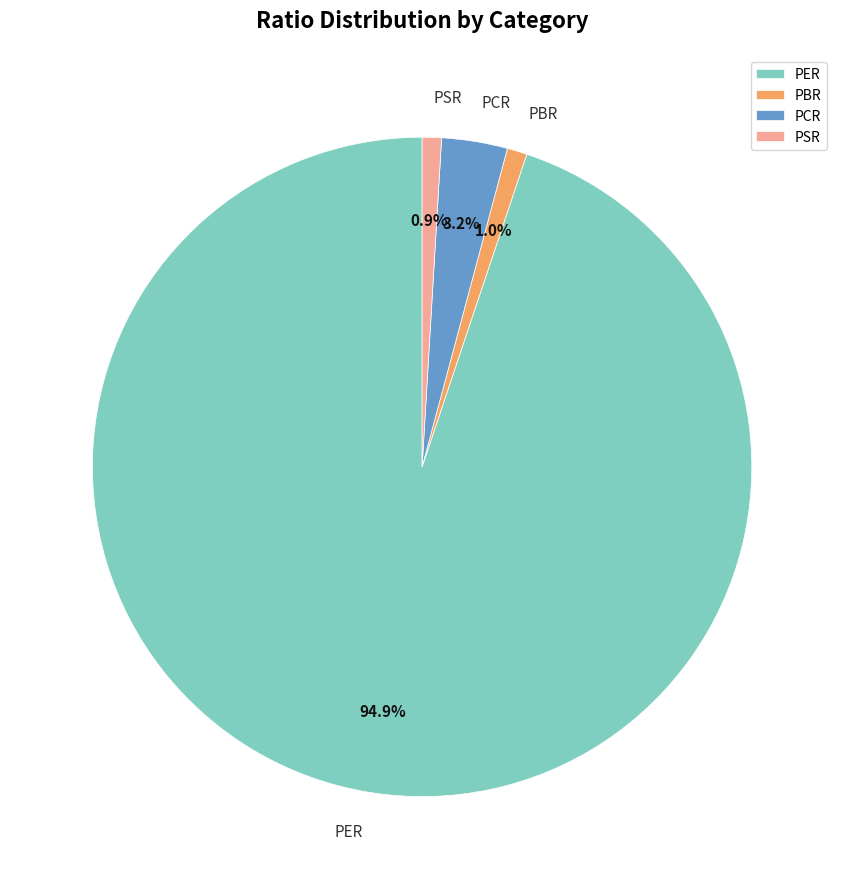

What percentage is the PBR slice, to the nearest percent?

1%